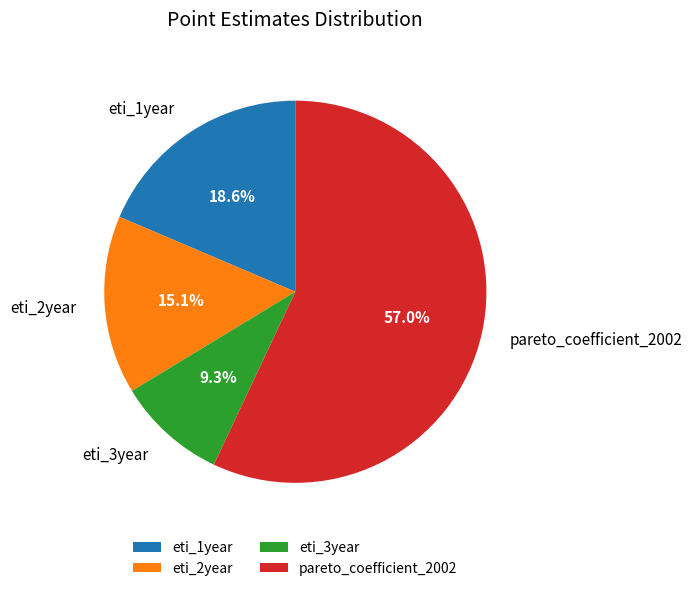

What percentage do eti_2year and eti_3year together represent?

24.4%